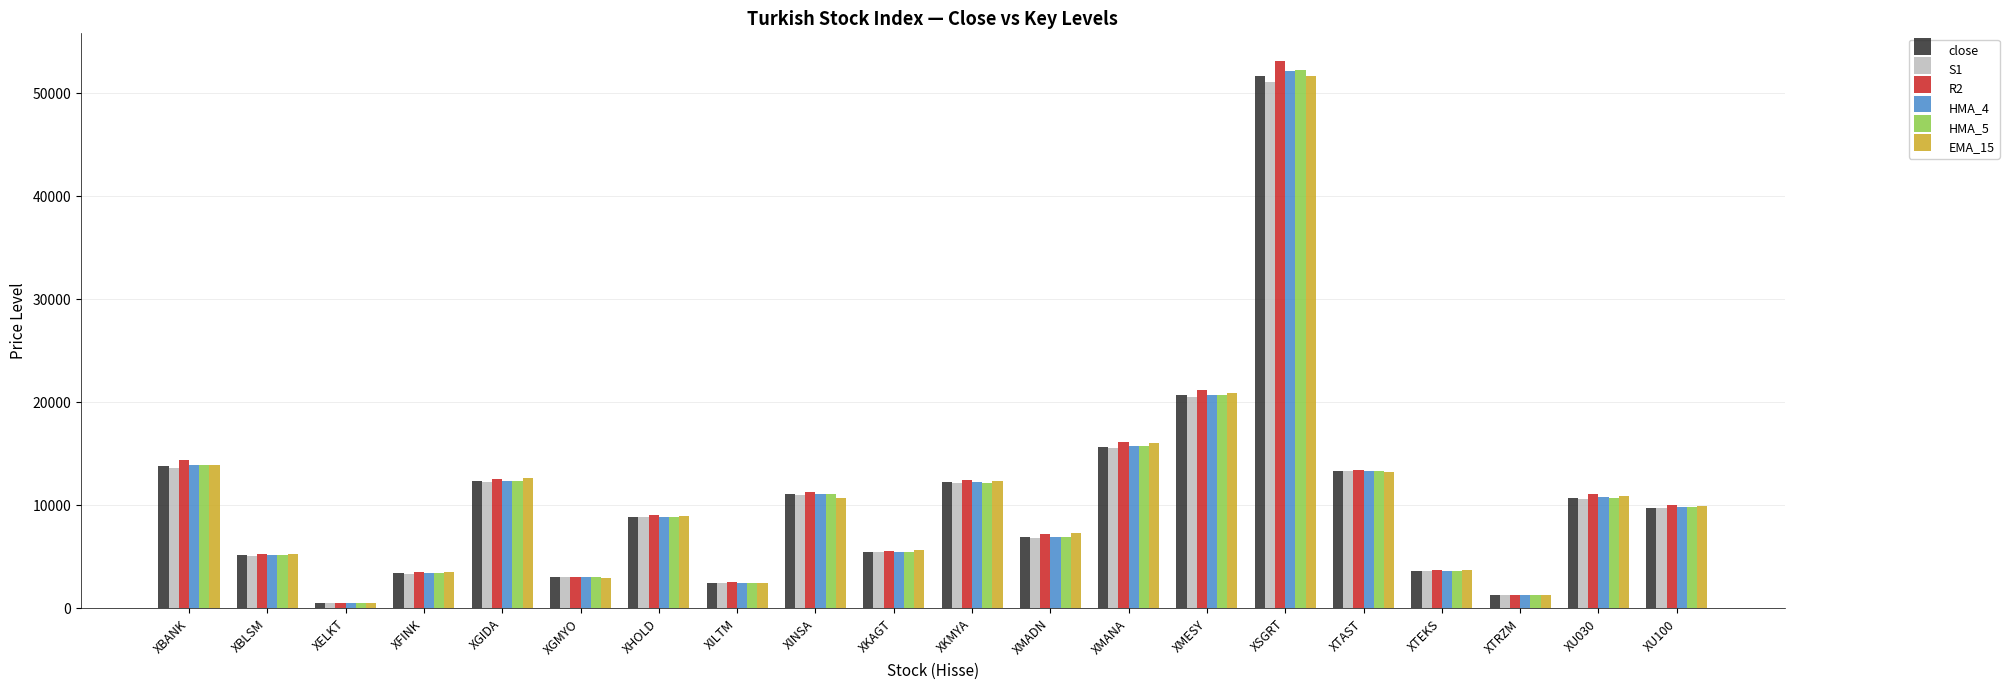

Which series has the largest range (max minus min)?

R2